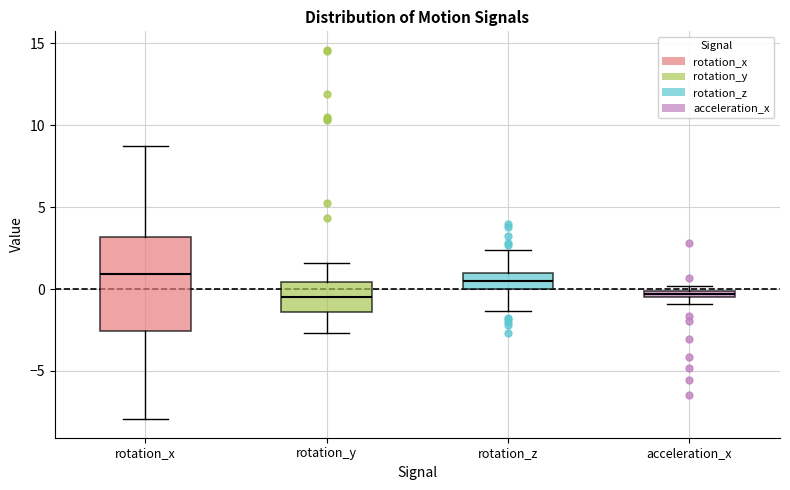

Which box is the tallest, from its lower edge to its upper edge?

rotation_x